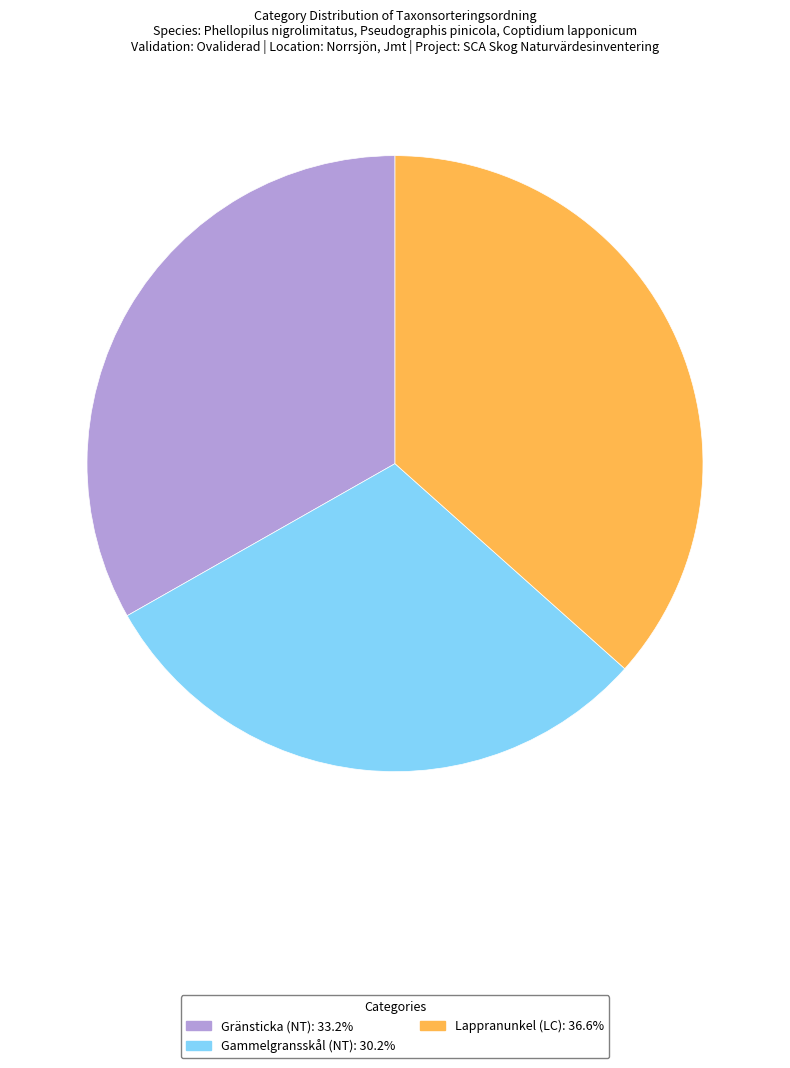

Is it true that Gränsticka (NT) is 27% of the pie?

False